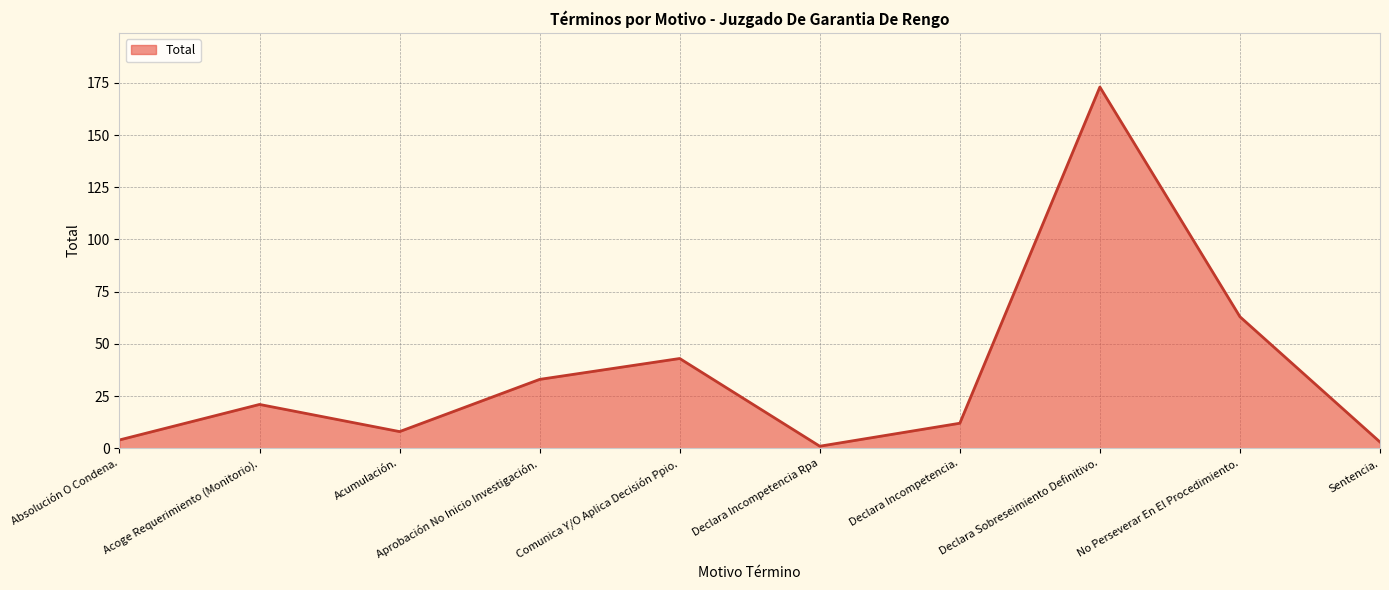

How many categories are shown in the chart?

10